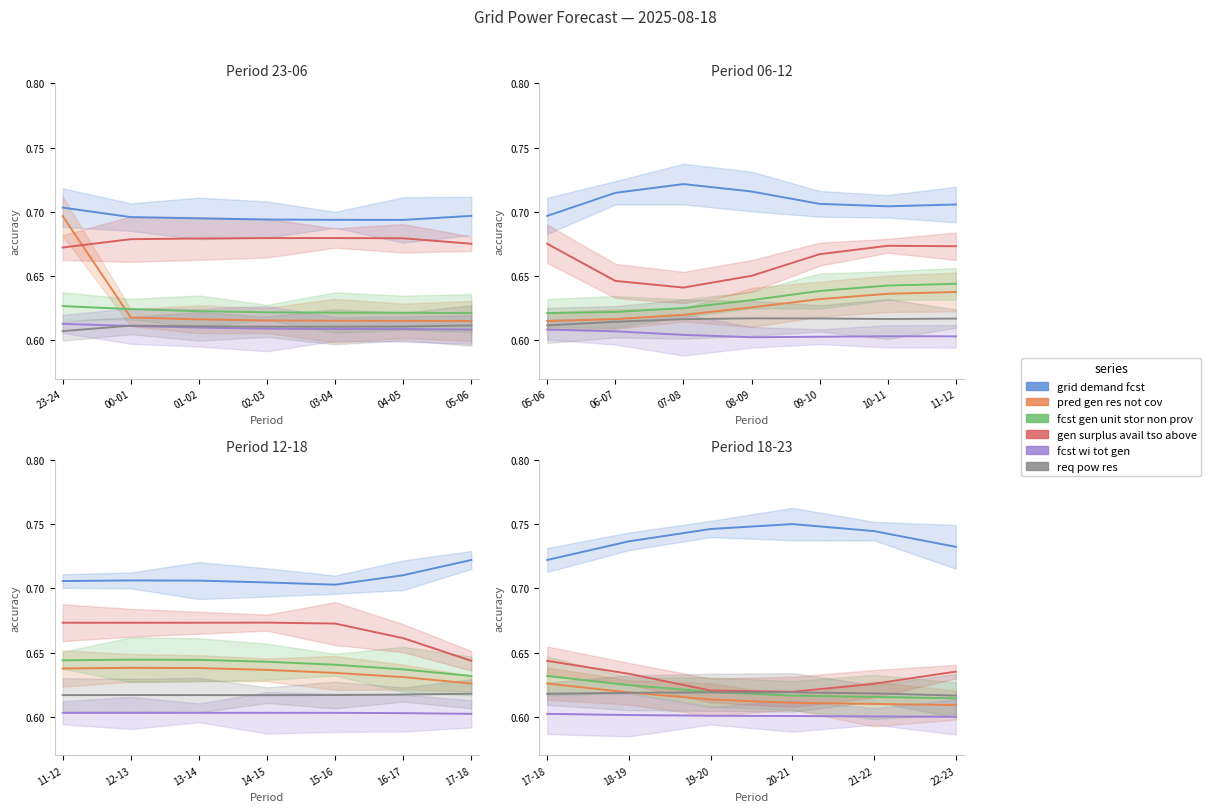

Which category has the highest value in the fcst wi tot gen series?

17-18